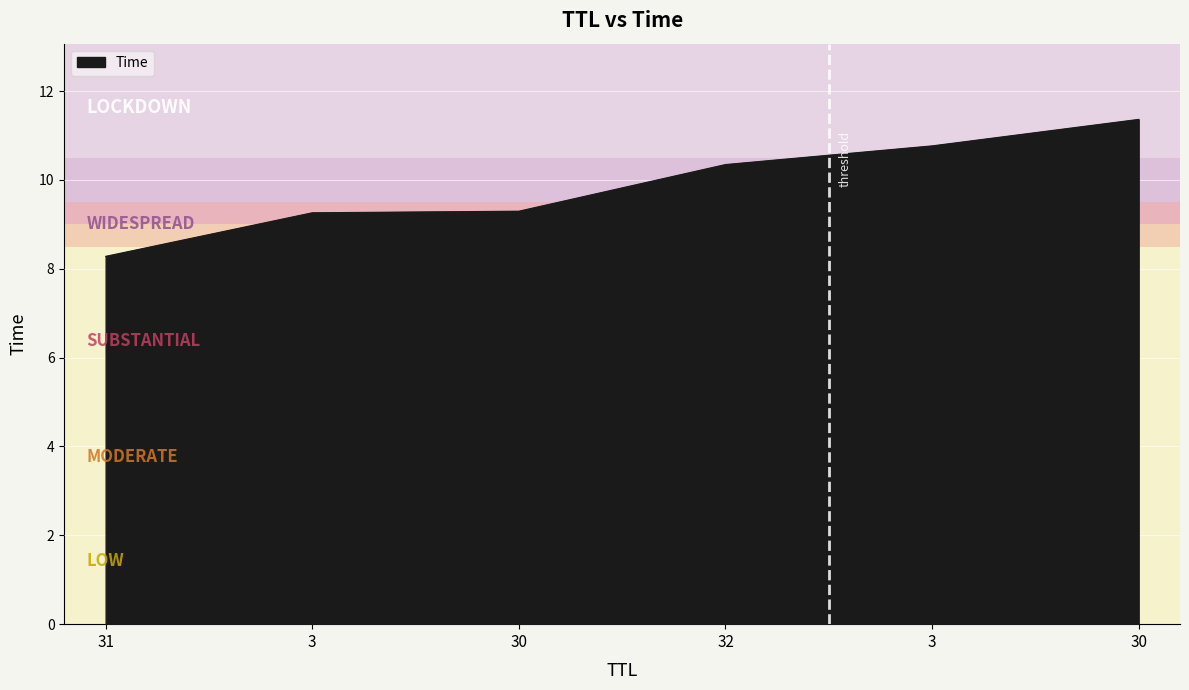

Rank the categories by value from lowest to highest.

31, 3, 30, 32, 3, 30